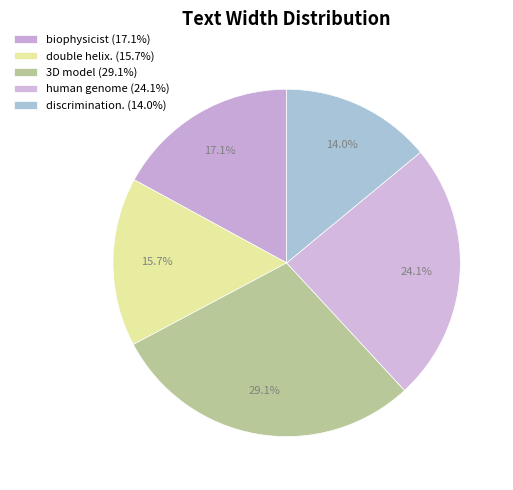

What is the ratio of the value at human genome to the value at double helix.?

1.5